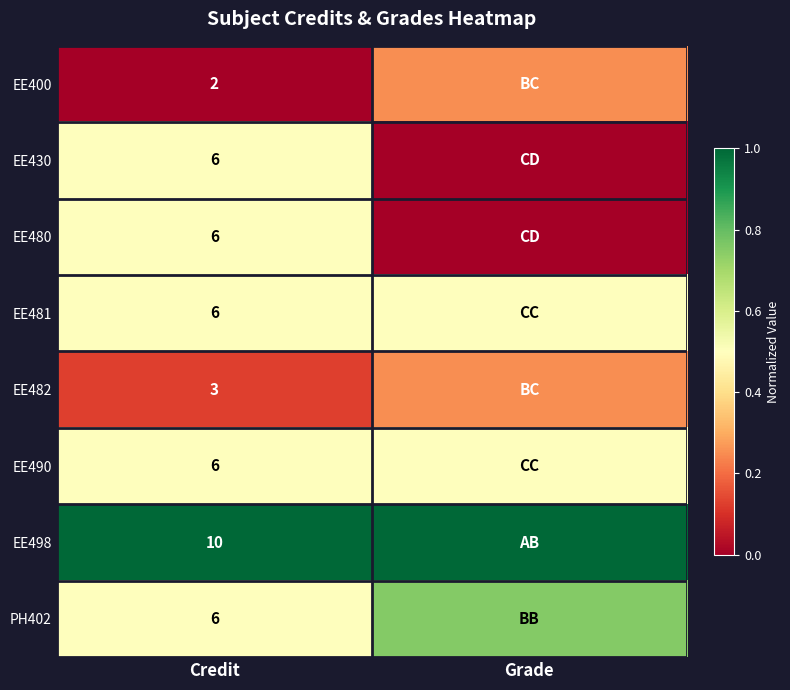

At which category is the sum across all series the highest?

Credit